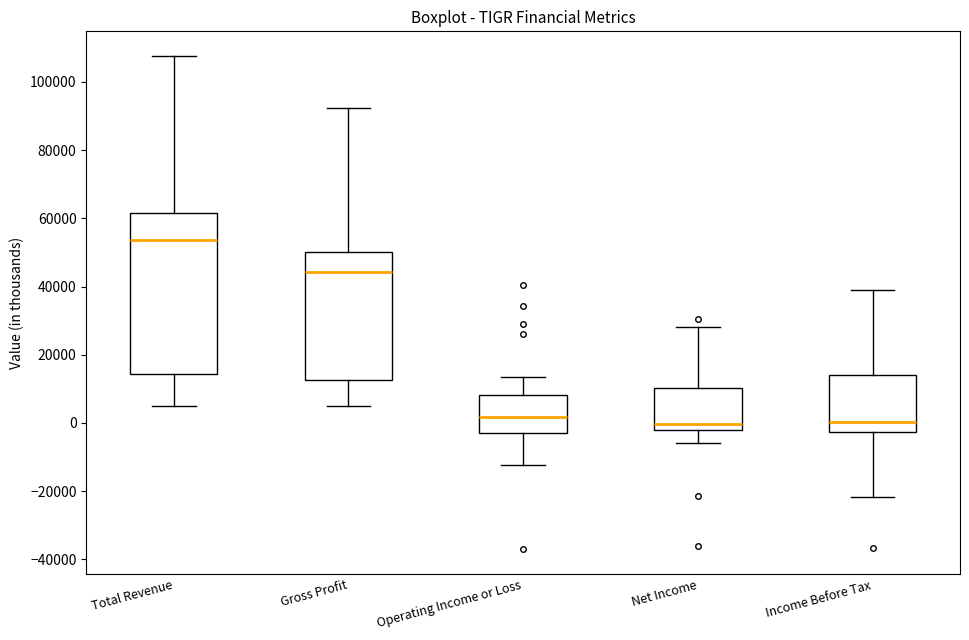

Which box is the tallest, from its lower edge to its upper edge?

Total Revenue